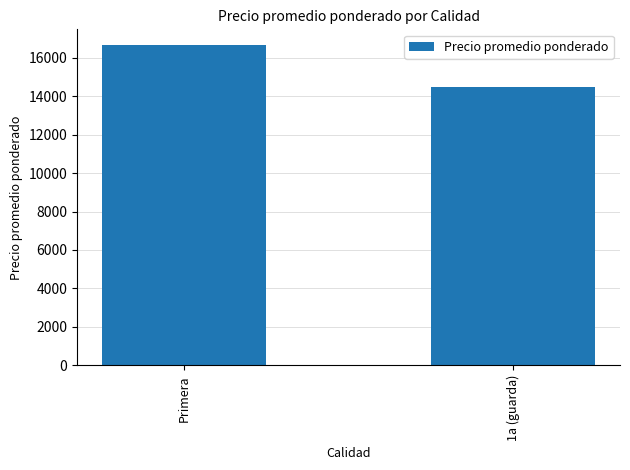

List the labels in order of value, largest first.

Primera, 1a (guarda)